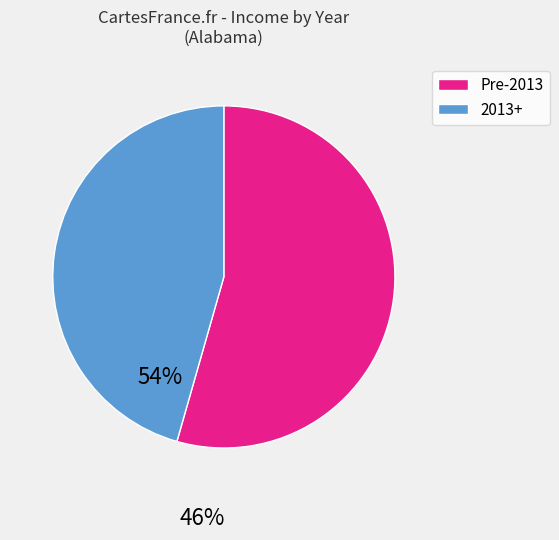

Is there any slice that represents more than half of the pie?

Yes